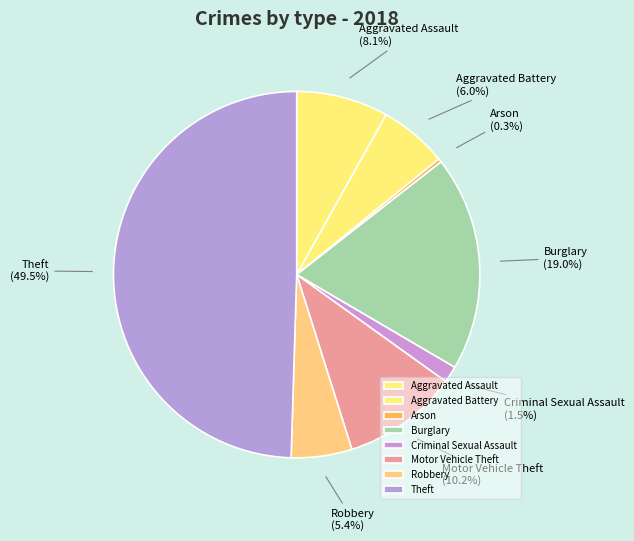

Count the number of slices in the pie.

8